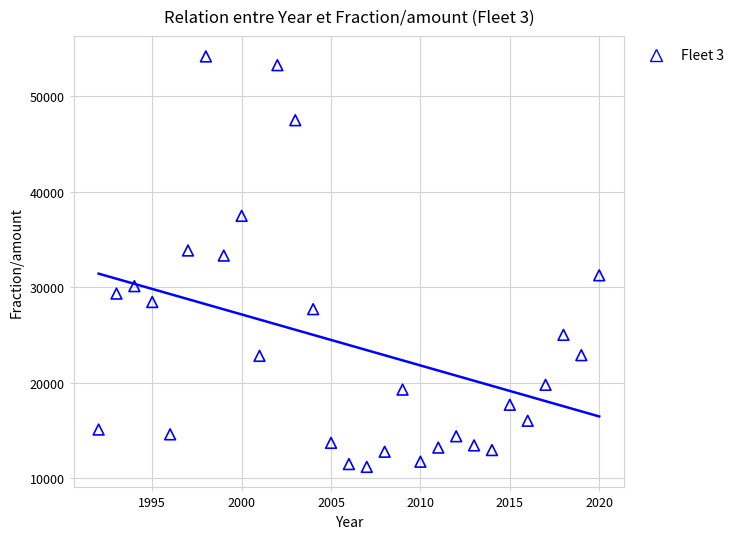

What Y value in the scatter plot is closest to 32667?

33303